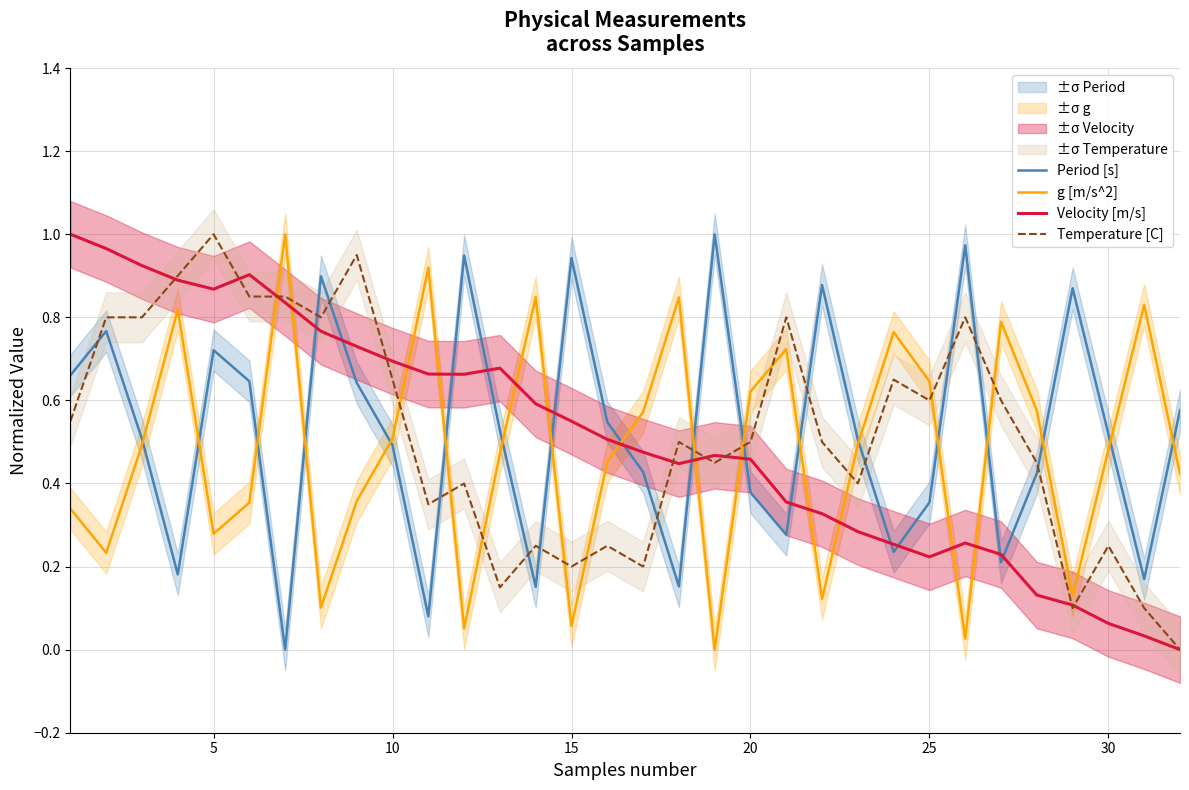

After their last crossing, which series has the higher values: Velocity [m/s] or g [m/s^2]?

g [m/s^2]